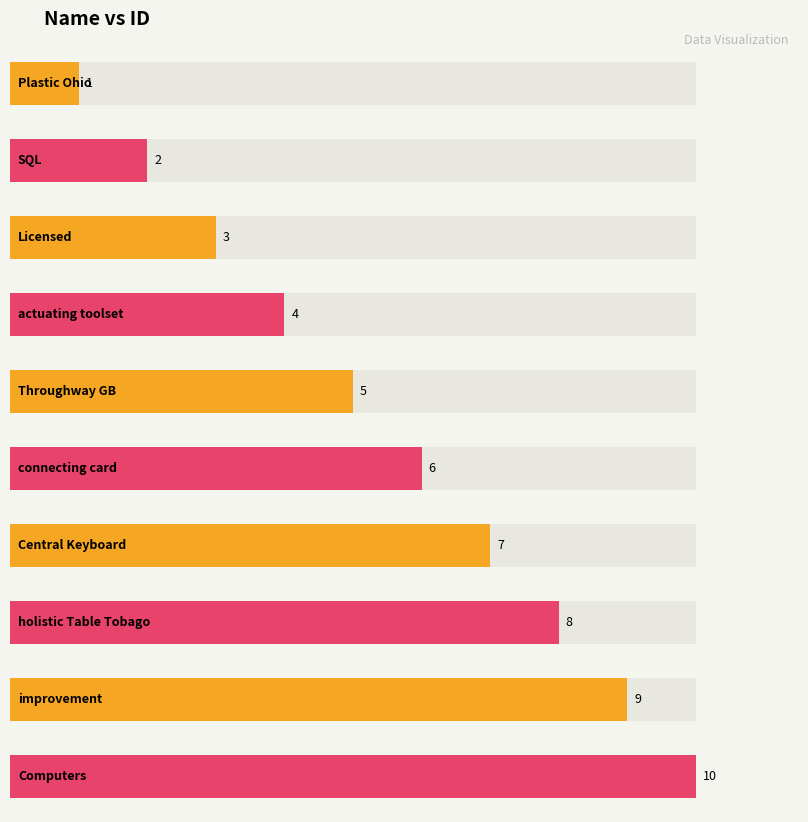

What is the label of the 2nd bar from the right?

improvement